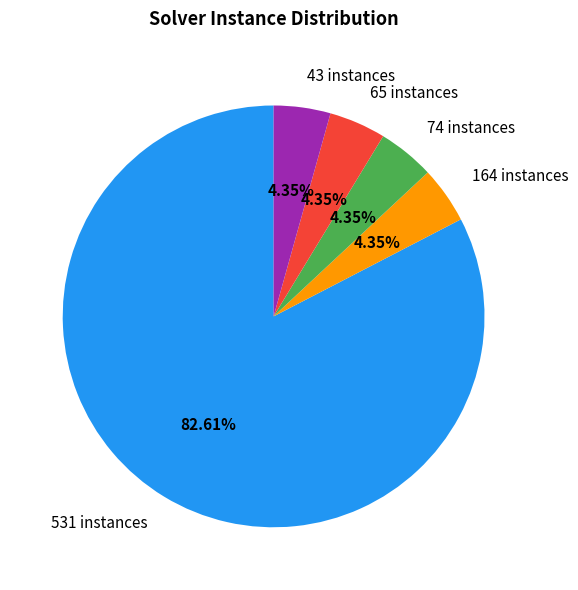

Is the sum of 65 instances and 531 instances greater than half?

Yes